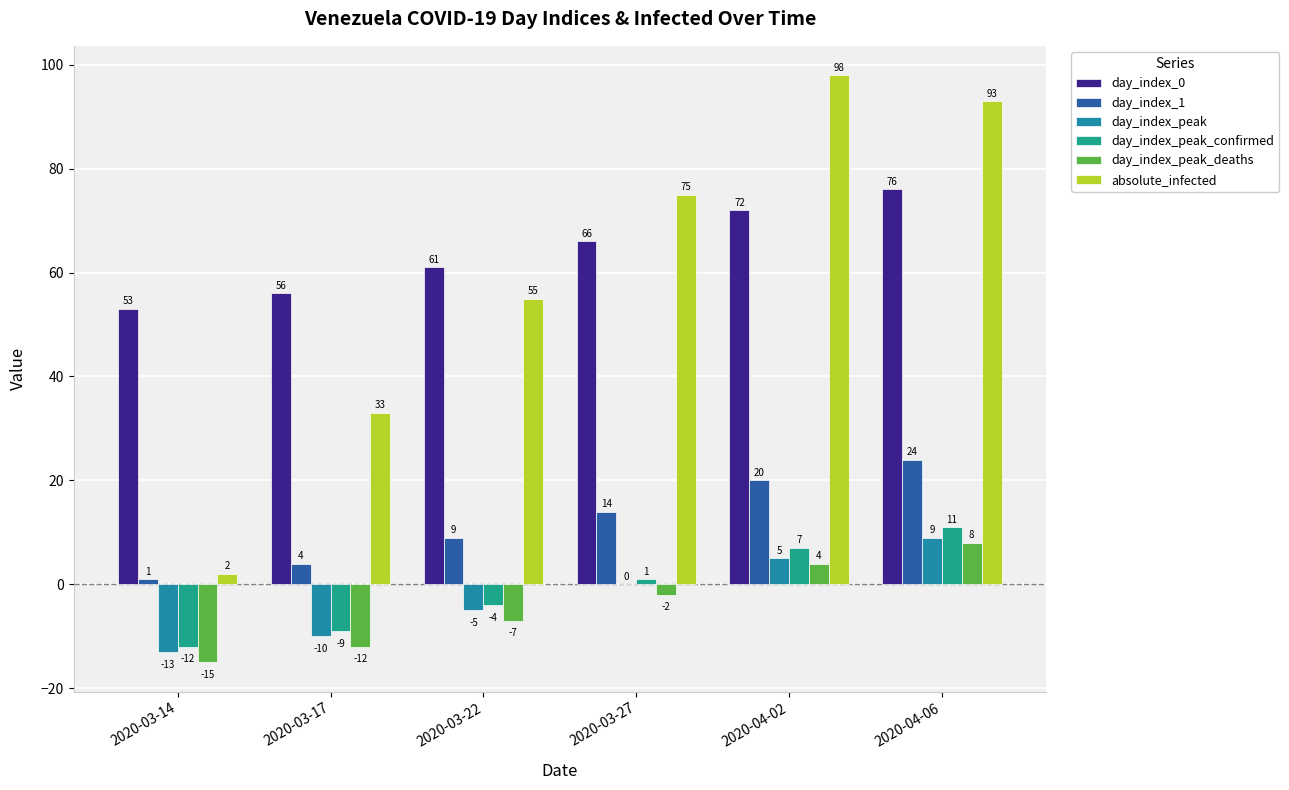

Reading left to right, list all the values displayed in this chart.

day_index_0: 53	56	61	66	72	76
day_index_1: 1	4	9	14	20	24
day_index_peak: -13	-10	-5	0	5	9
day_index_peak_confirmed: -12	-9	-4	1	7	11
day_index_peak_deaths: -15	-12	-7	-2	4	8
absolute_infected: 2	33	55	75	98	93